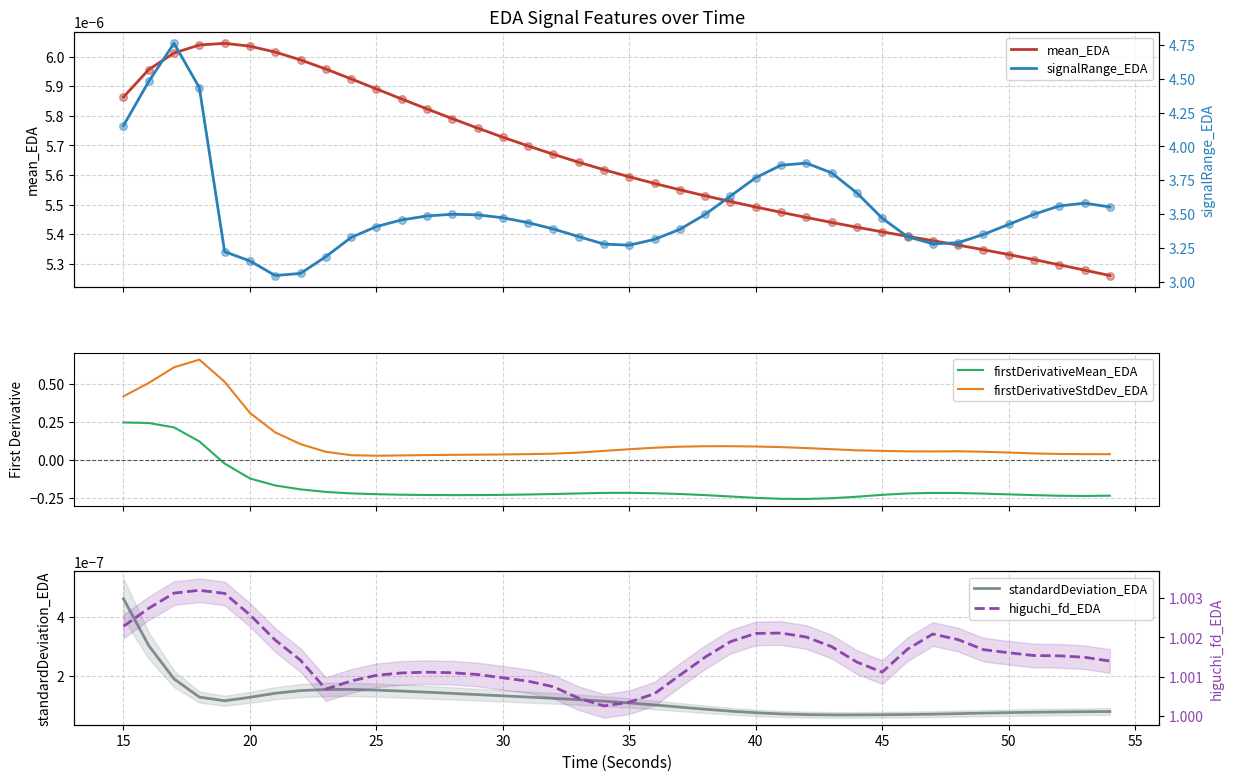

What are all the series names shown in the legend?

mean_EDA, firstDerivativeMean_EDA, firstDerivativeStdDev_EDA, standardDeviation_EDA, signalRange_EDA, higuchi_fd_EDA